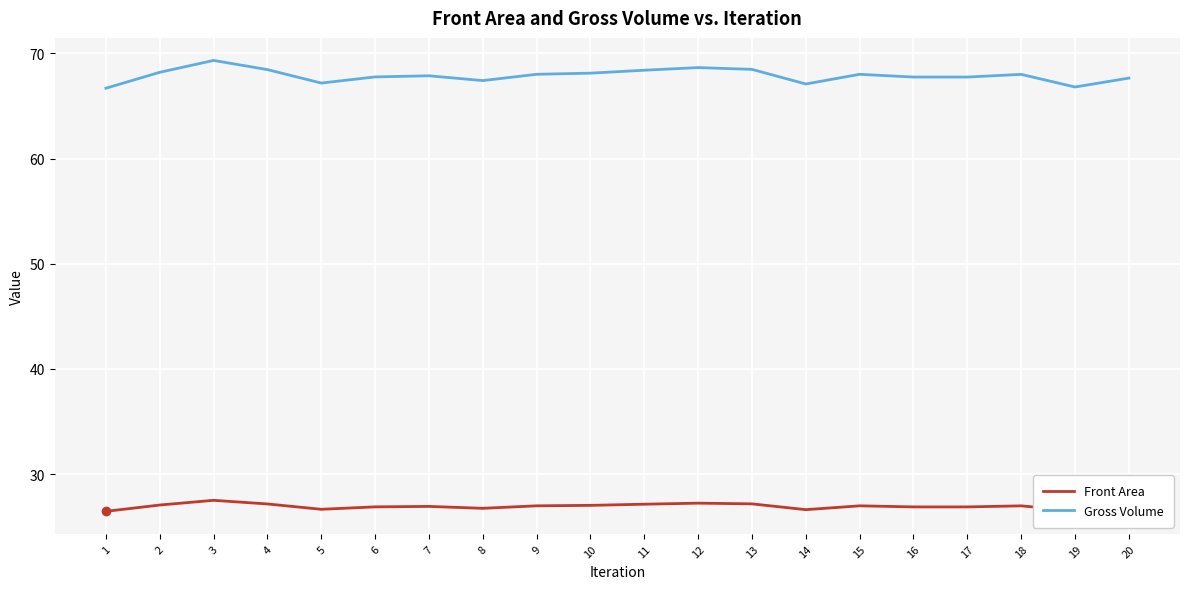

The Front Area series shows 27.5 at 3. True or false?

True